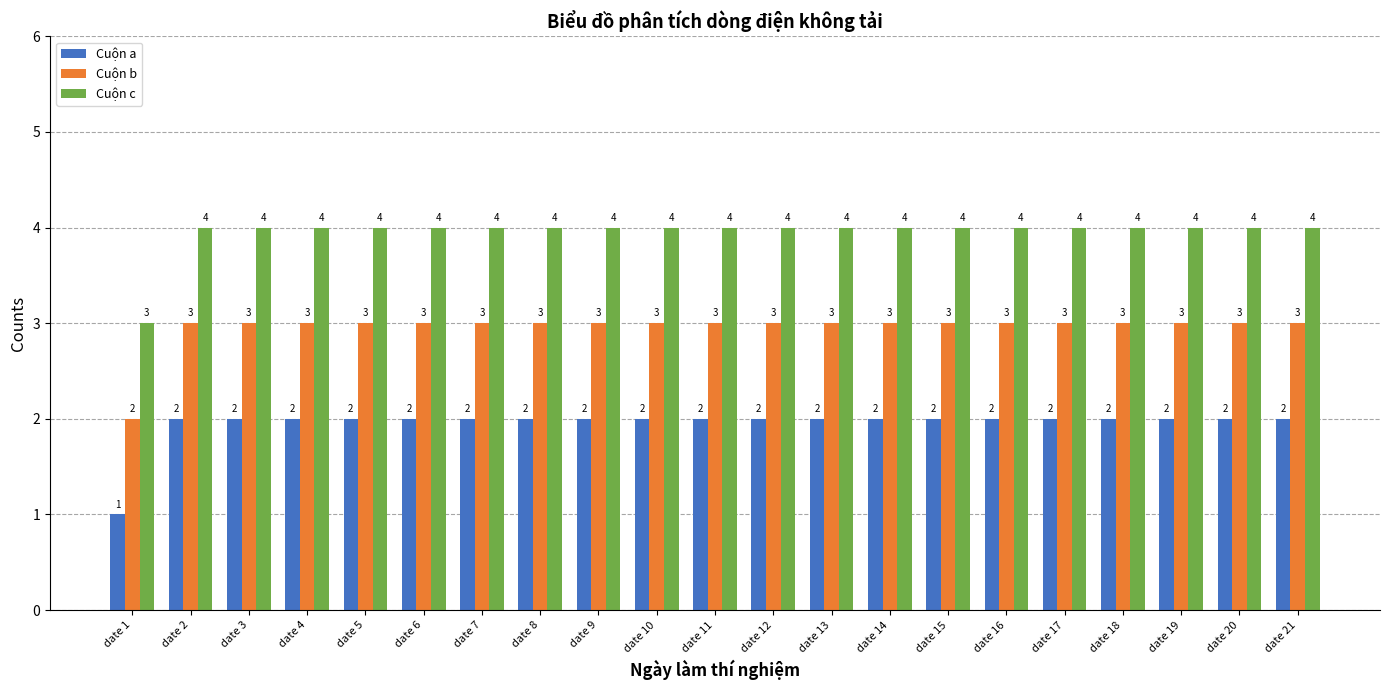

Rank the series at date 18 from highest to lowest value.

Cuộn c, Cuộn b, Cuộn a